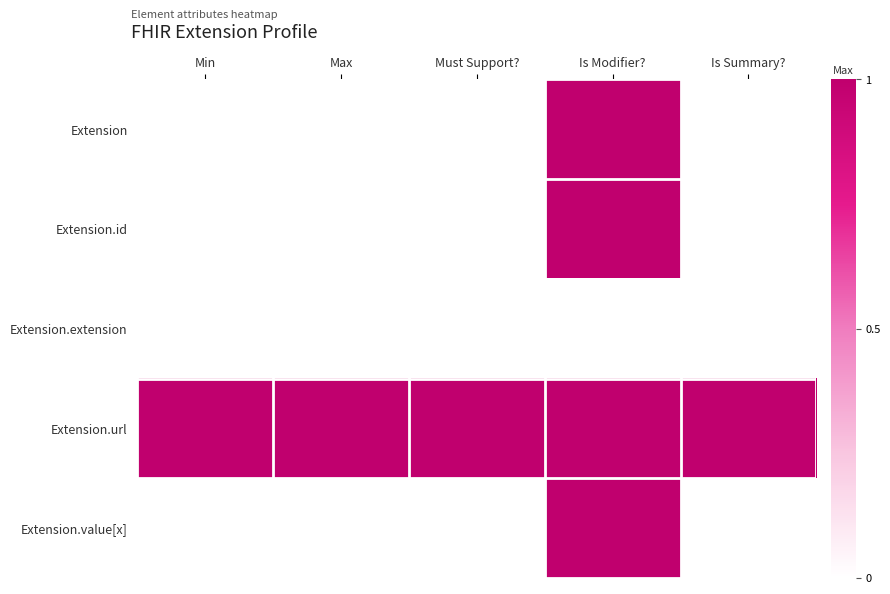

Rank the series at Is Modifier? from lowest to highest value.

Extension.extension, Extension, Extension.id, Extension.url, Extension.value[x]